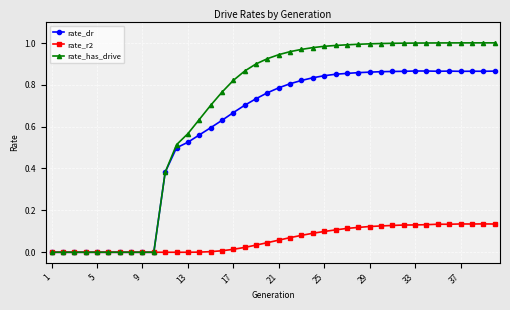

How many lines are shown in the chart?

3